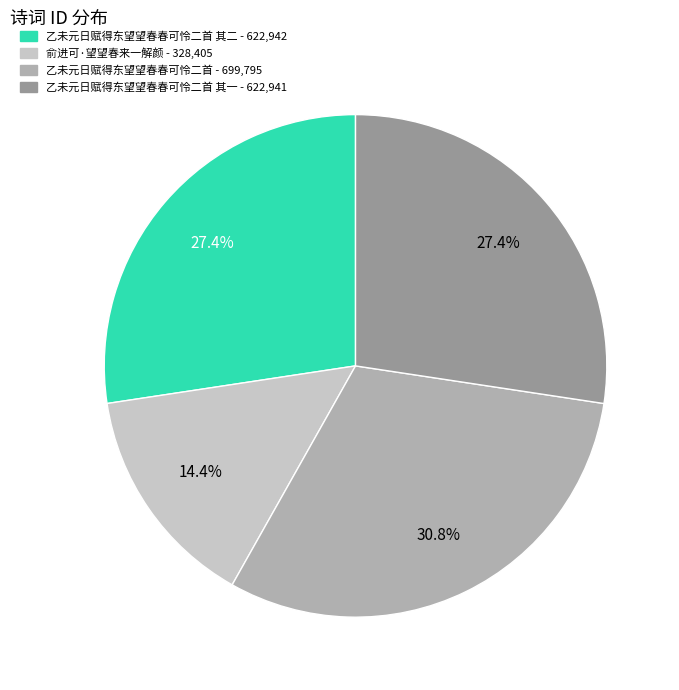

Is there a majority slice in this chart?

No